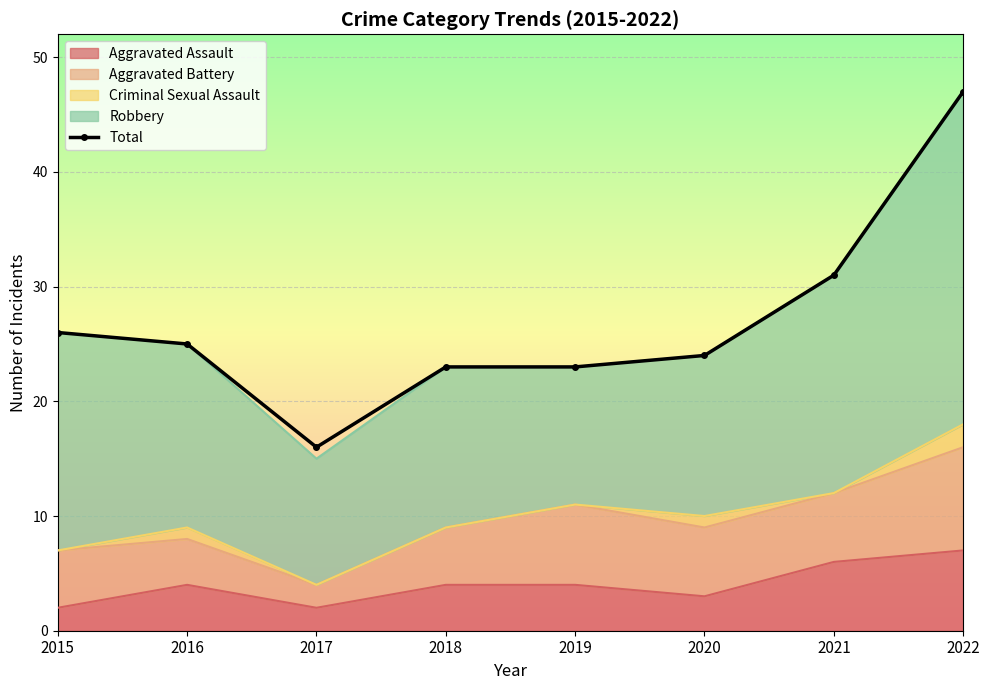

What is the value of the 5th point from the left?

23